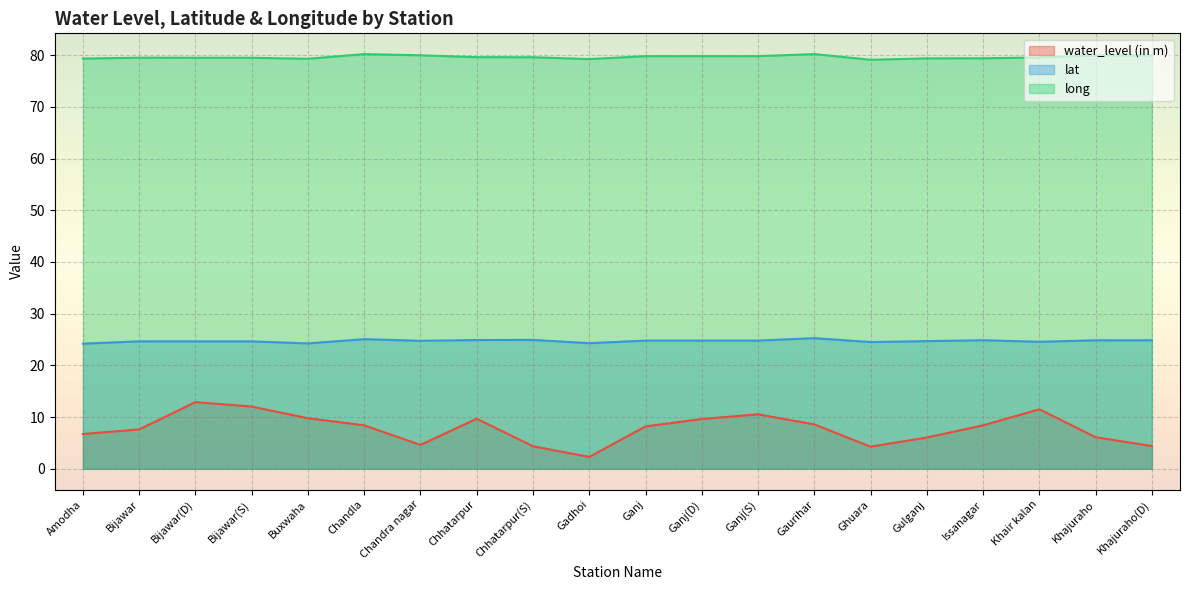

Which has a higher value, Gadhoi or Ganj(D)?

Ganj(D)